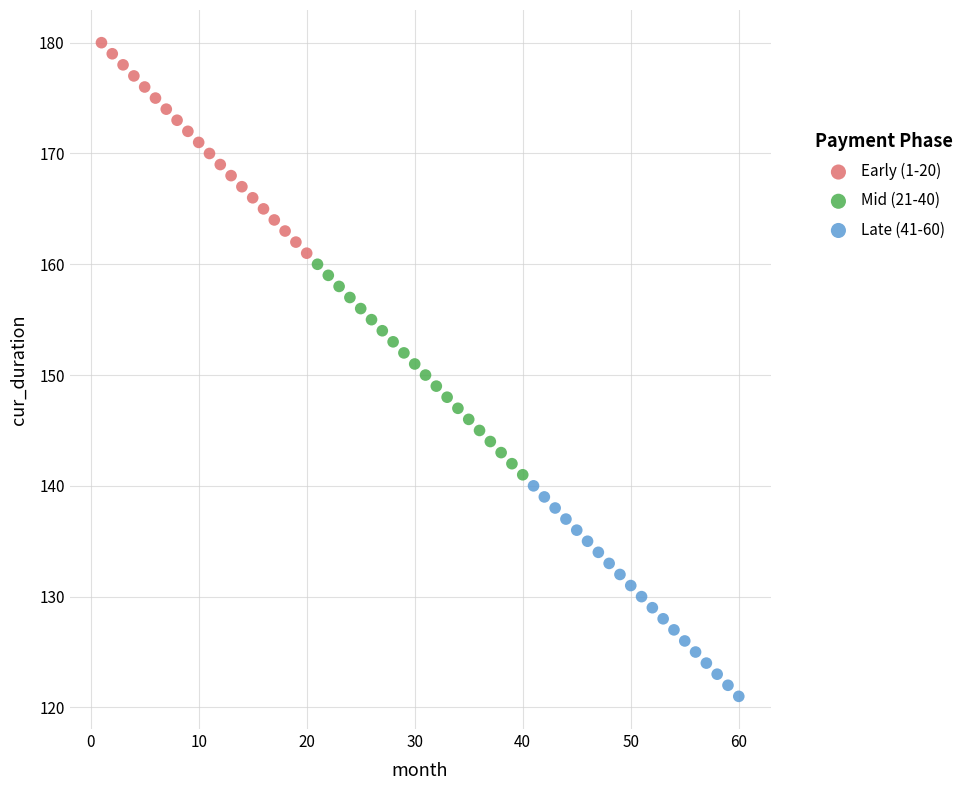

Which series contains the highest Y value?

Early (1-20)